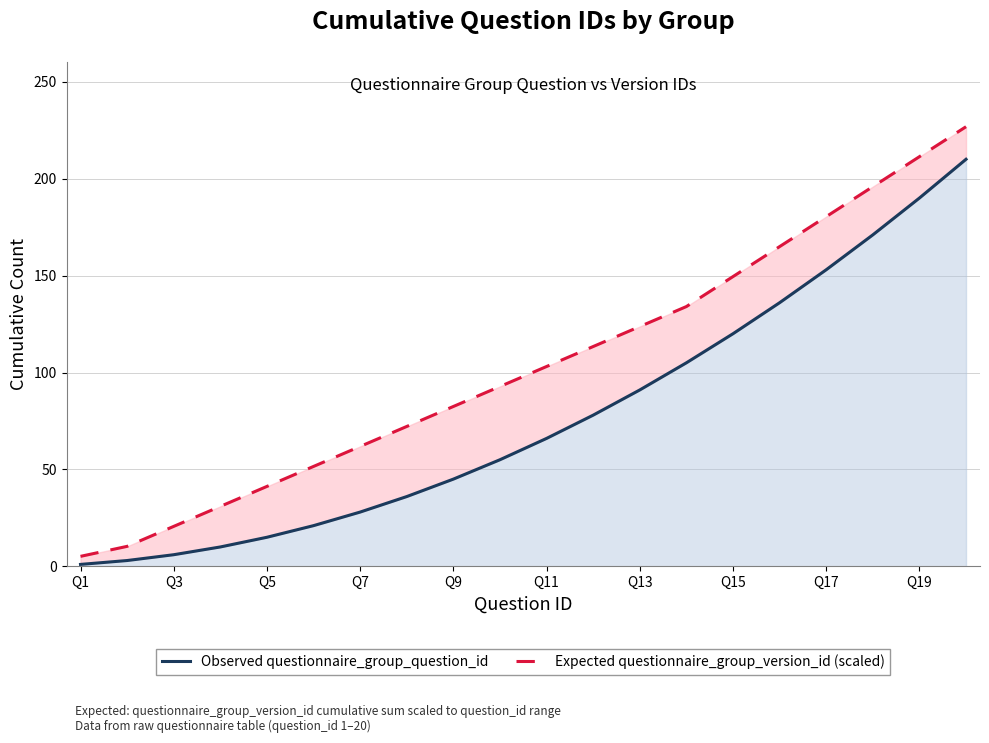

What is the difference between the highest and lowest values at Q13?

32.7